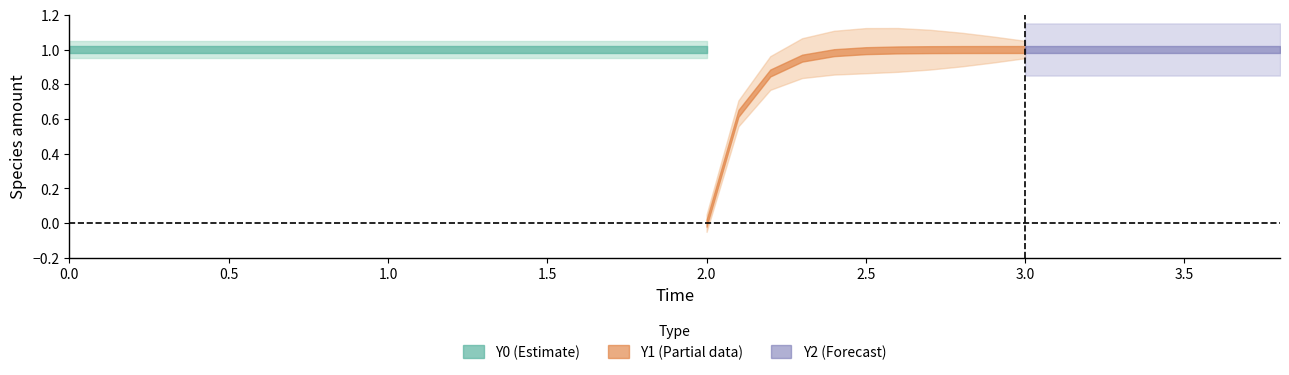

At which label is Y0 closest to 0?

38